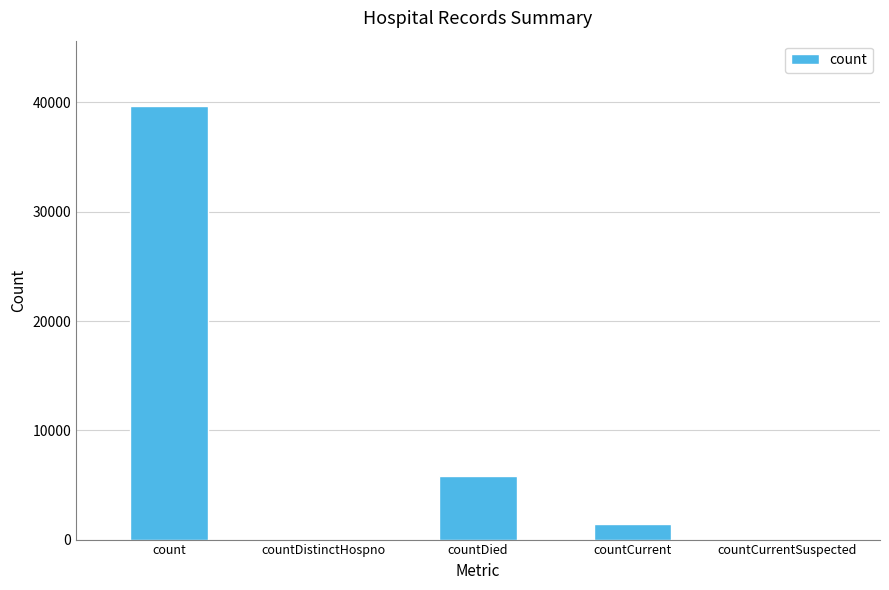

What is the sum of the values at count and countCurrentSuspected?

39697